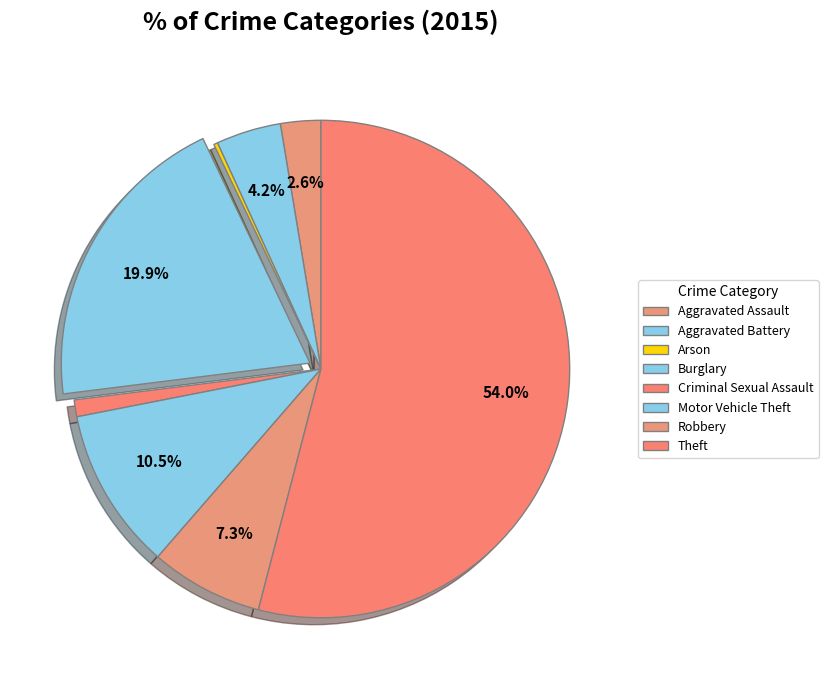

Is Theft the majority of the pie?

Yes